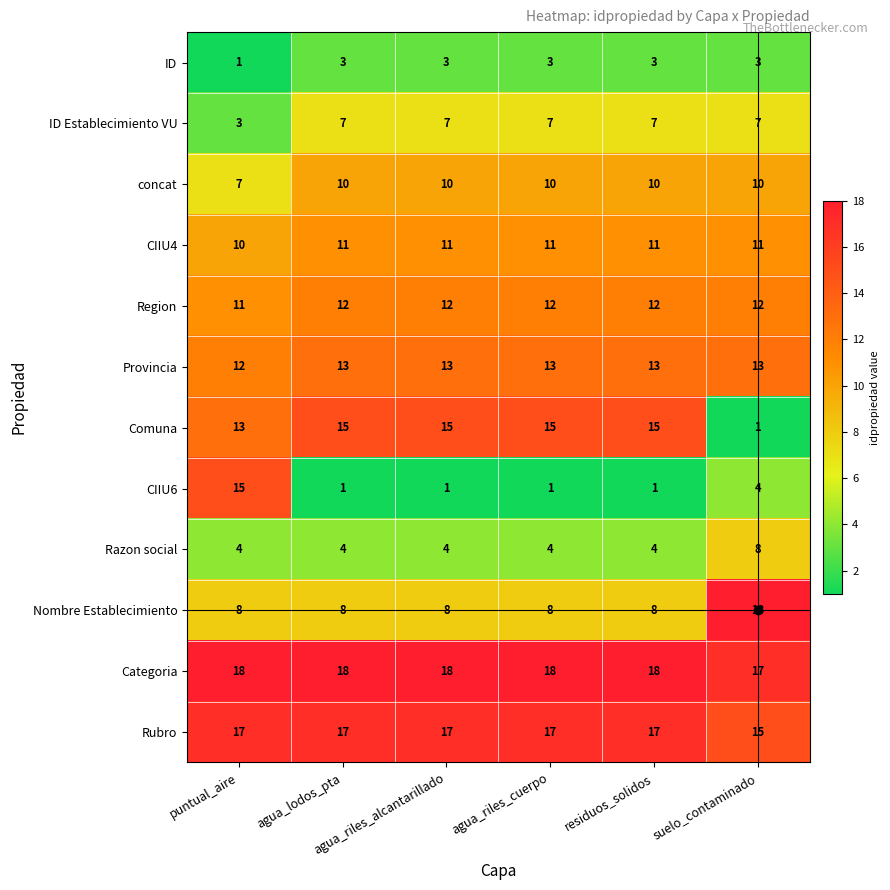

At how many categories does at least one series exceed 13?

6